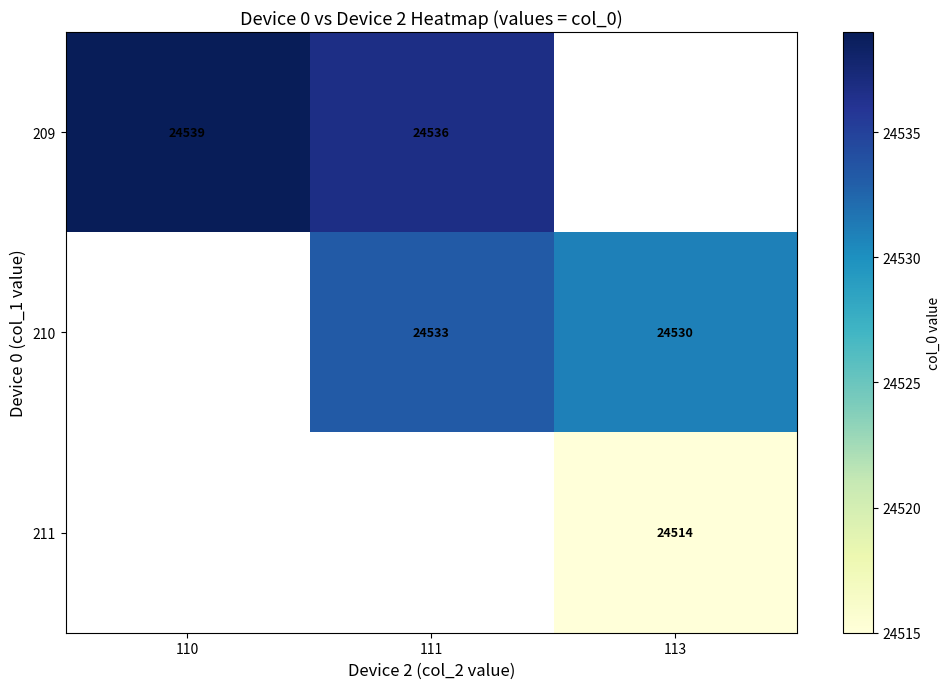

True or false: 209 has a value of 24536 at 111.

True